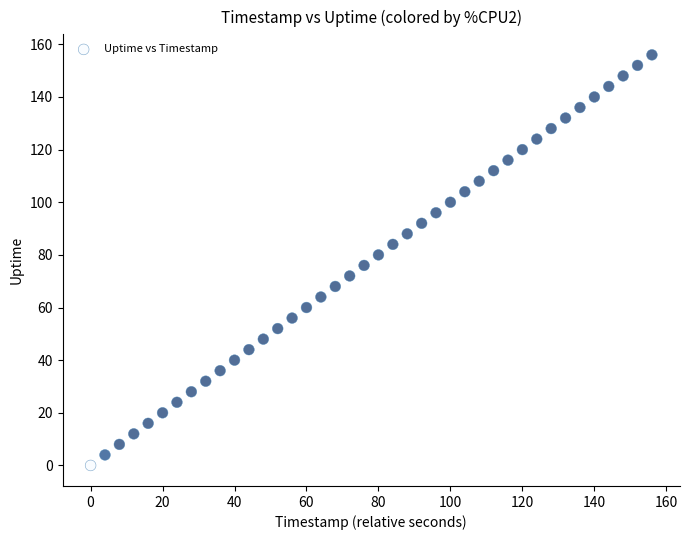

What is the range of X values (max minus min)?

156